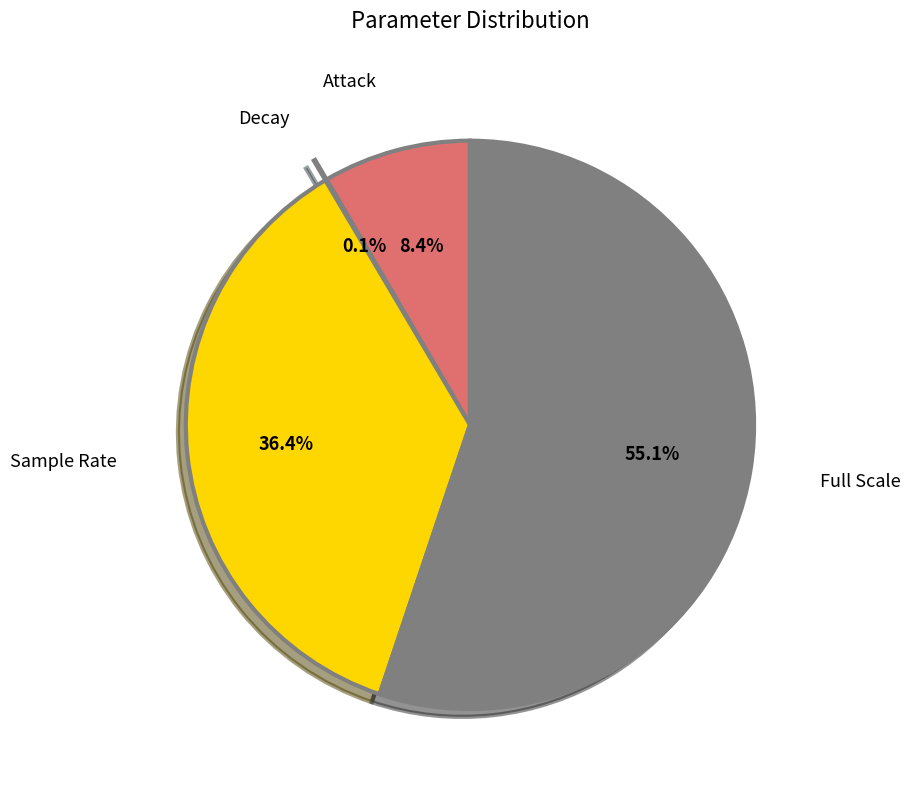

Is Sample Rate the majority of the pie?

No